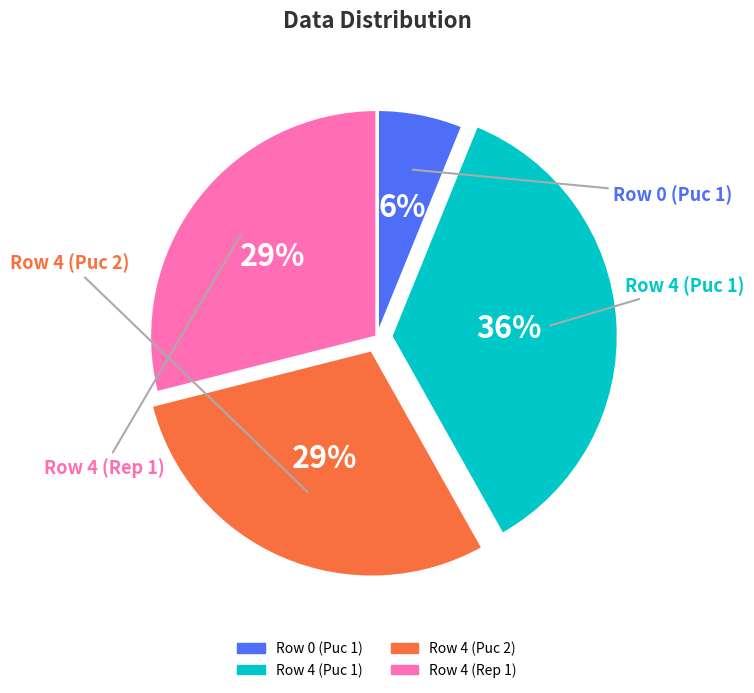

Is there a majority slice in this chart?

No